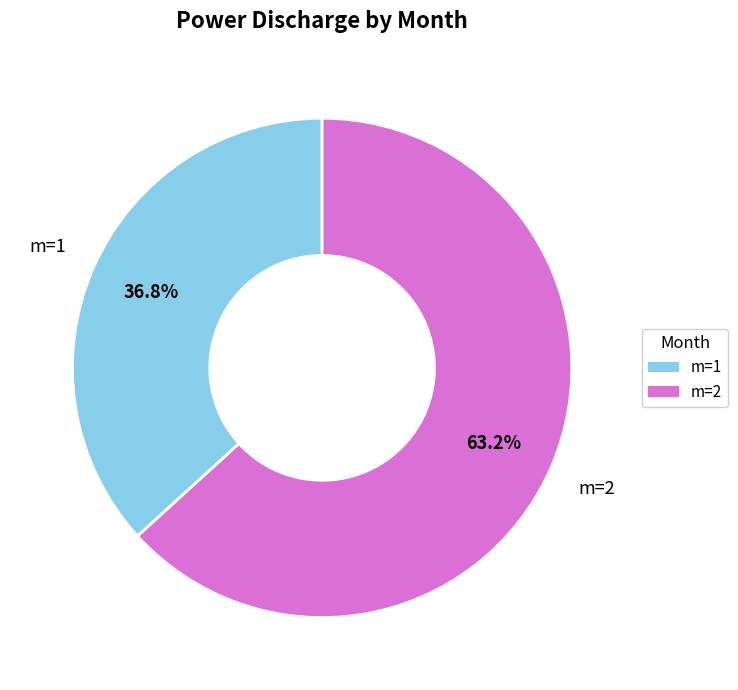

Is there a majority slice in this chart?

Yes